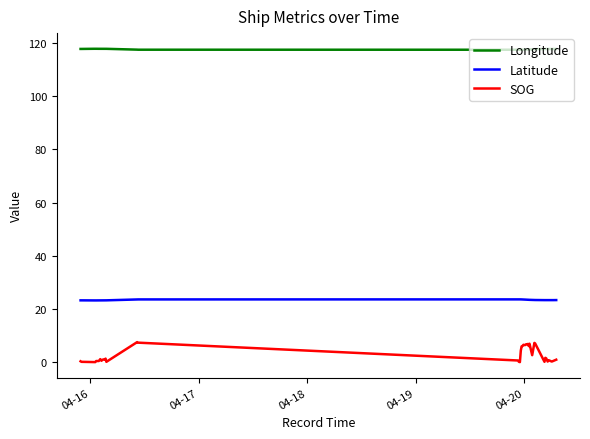

True or false: Longitude and SOG cross at least once.

False